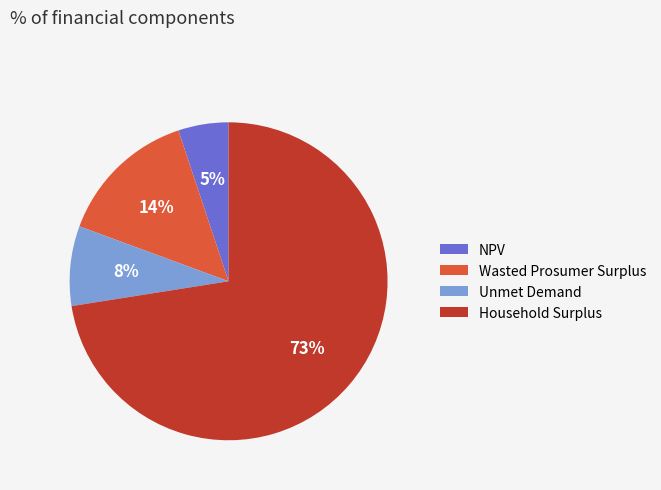

How many segments does this pie chart have?

4